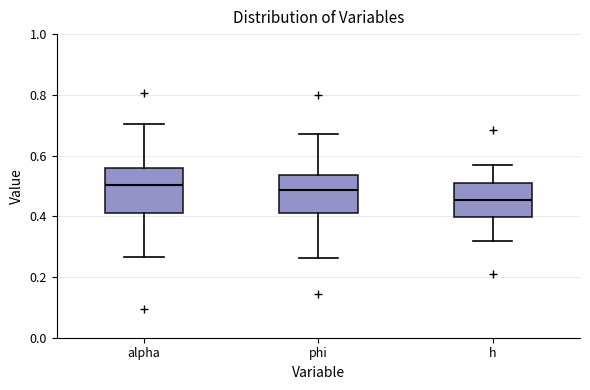

Reading left to right, transcribe this box plot: for each box, give where its median line is, the range the box spans, and where its two whiskers end, as read against the y-axis. The values are not printed on the chart, so give them approximately, as read against the axis.

alpha: median 0.50, box 0.42 to 0.56, whiskers 0.26 to 0.70
phi: median 0.48, box 0.42 to 0.54, whiskers 0.26 to 0.66
h: median 0.46, box 0.40 to 0.50, whiskers 0.32 to 0.56